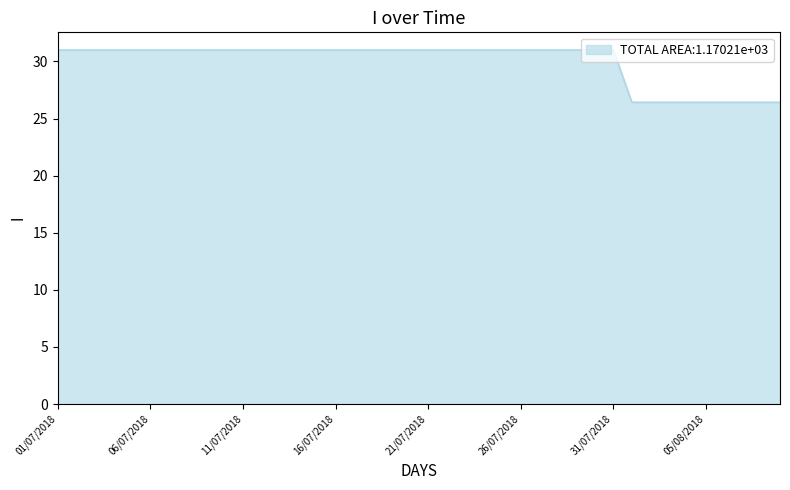

What is the difference between the maximum and minimum values?

4.6